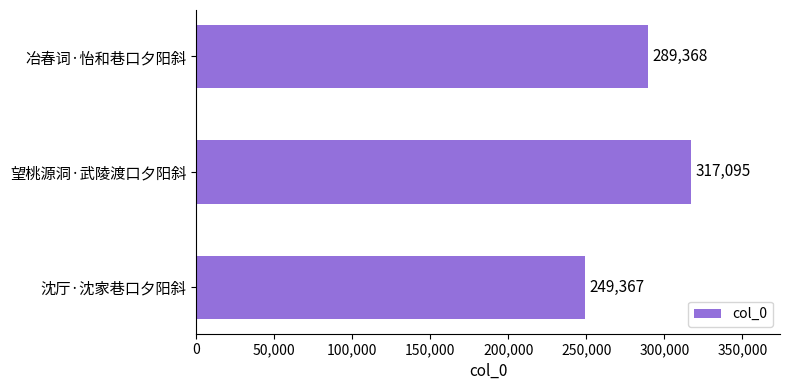

What value does the data have at 冶春词·怡和巷口夕阳斜?

289368